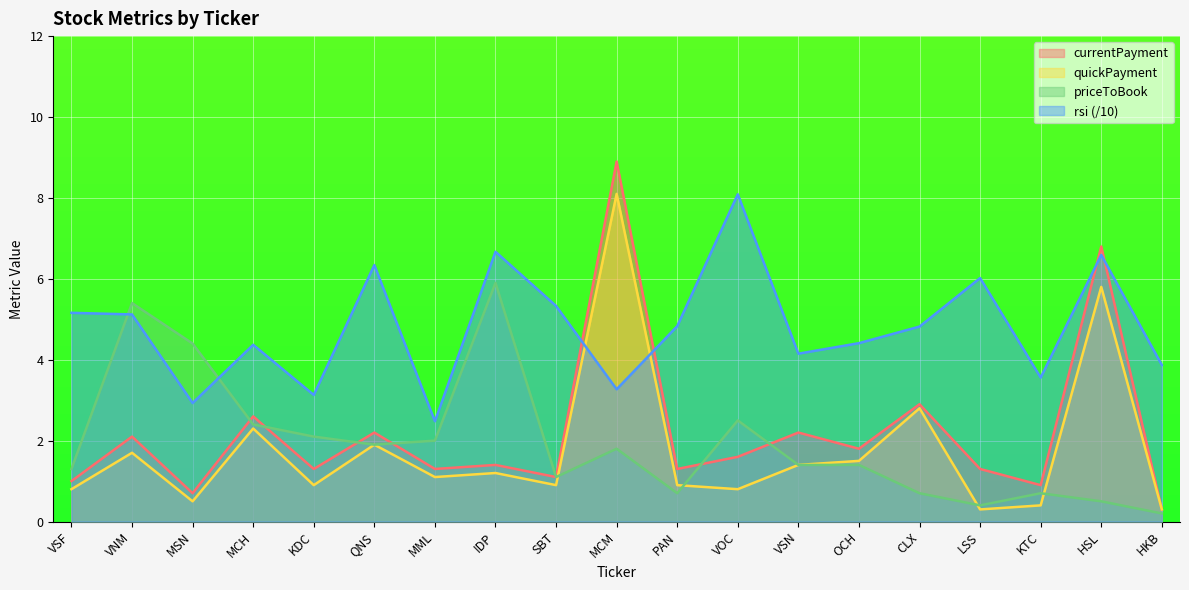

At how many categories does at least one series exceed 7?

2